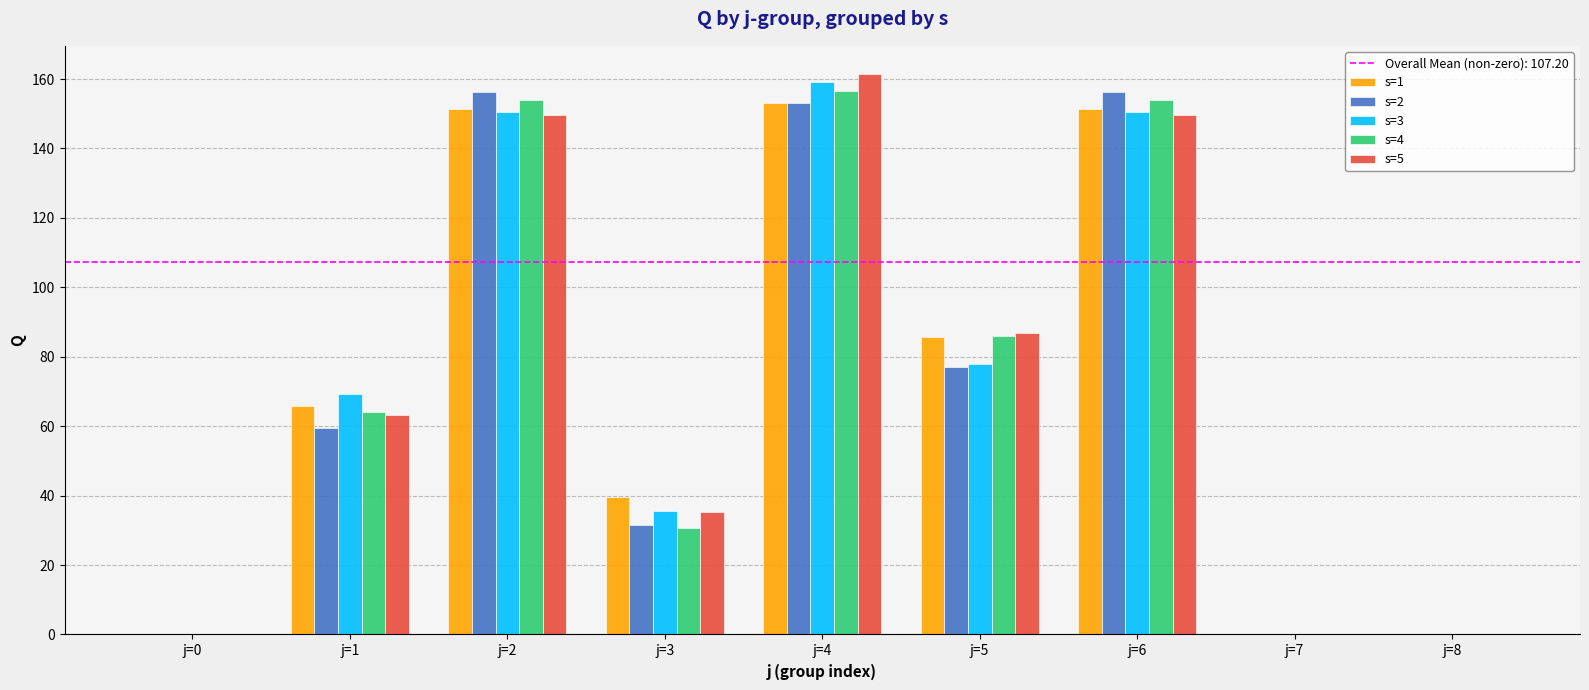

Are the bars grouped side by side (vs. stacked)?

Yes